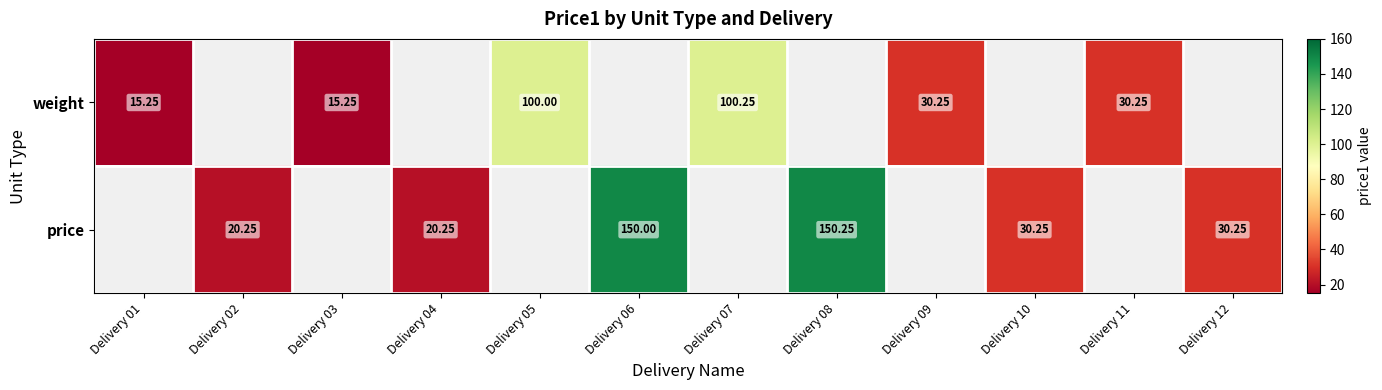

How many data points in weight are above 100?

1